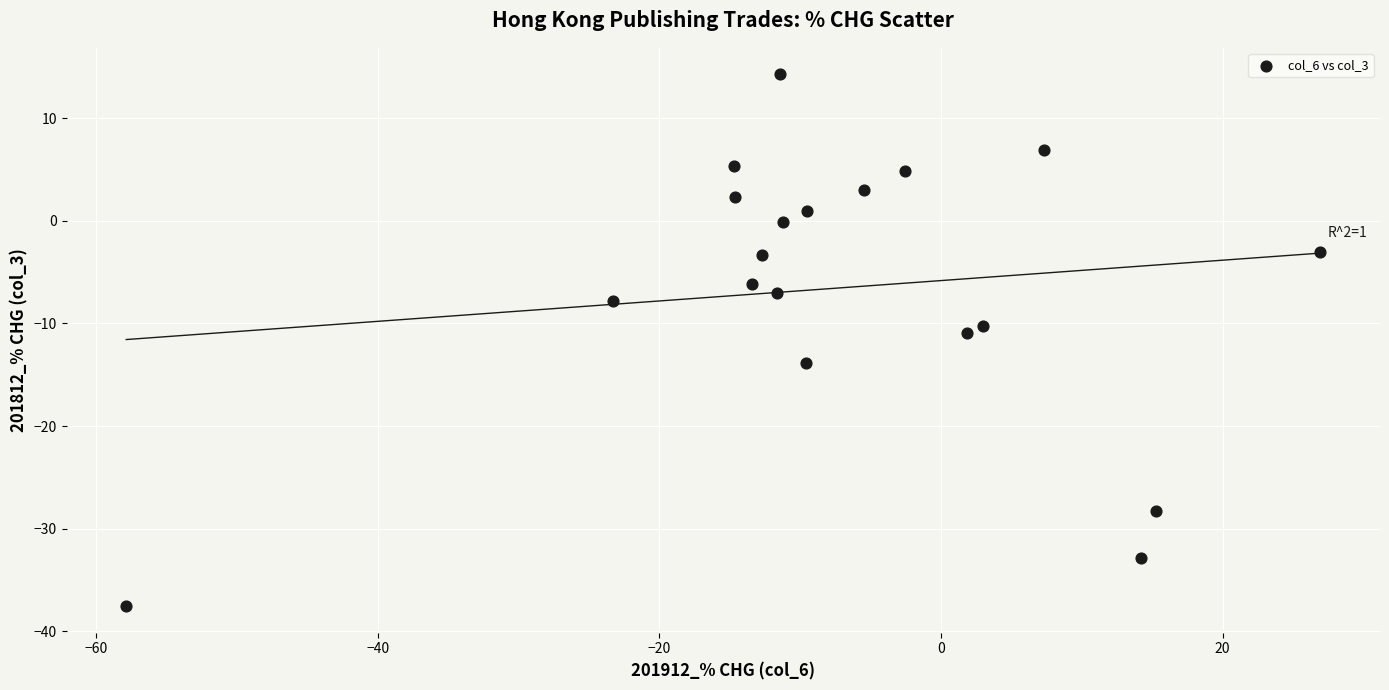

What is the range of X values (max minus min)?

84.8